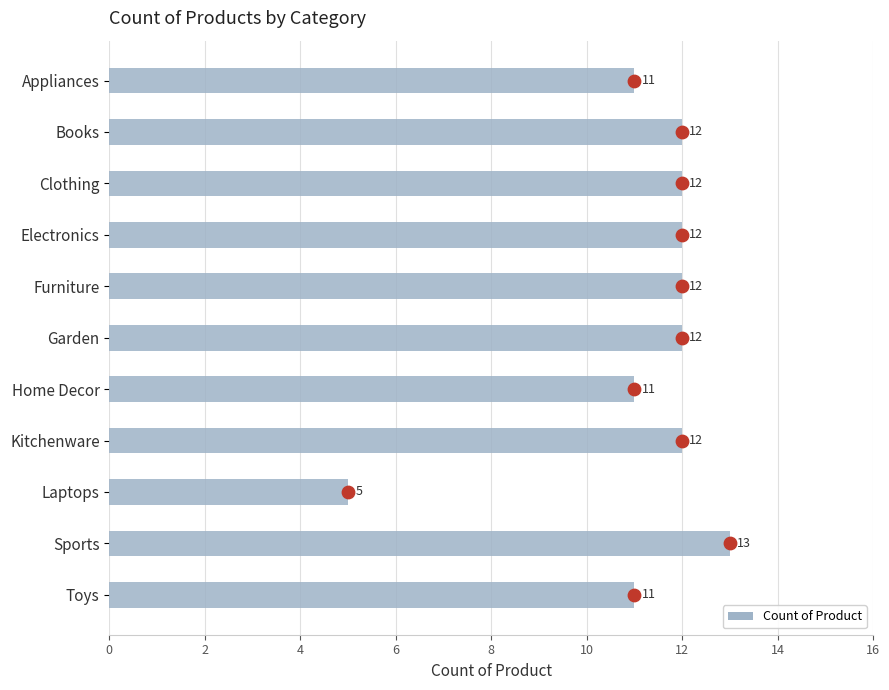

What is the change in value from Garden to Sports?

+1